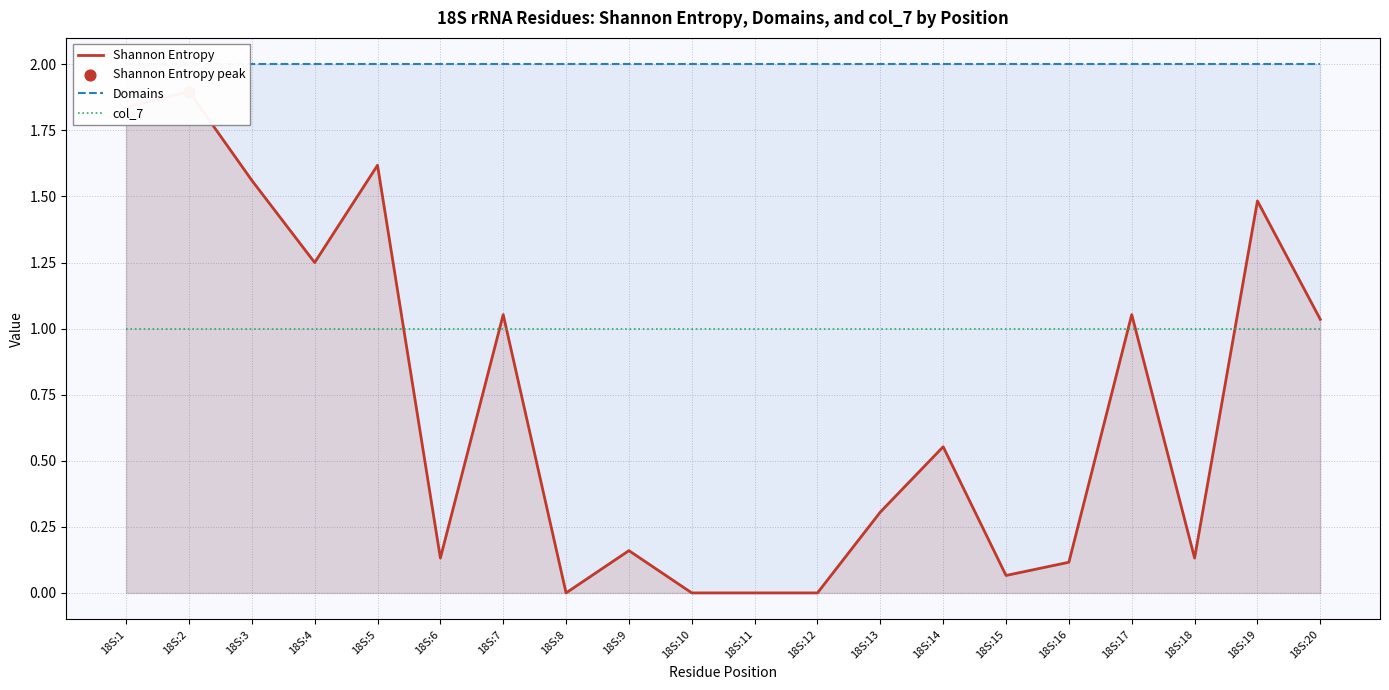

Which series has the largest Y range (max minus min)?

Shannon Entropy